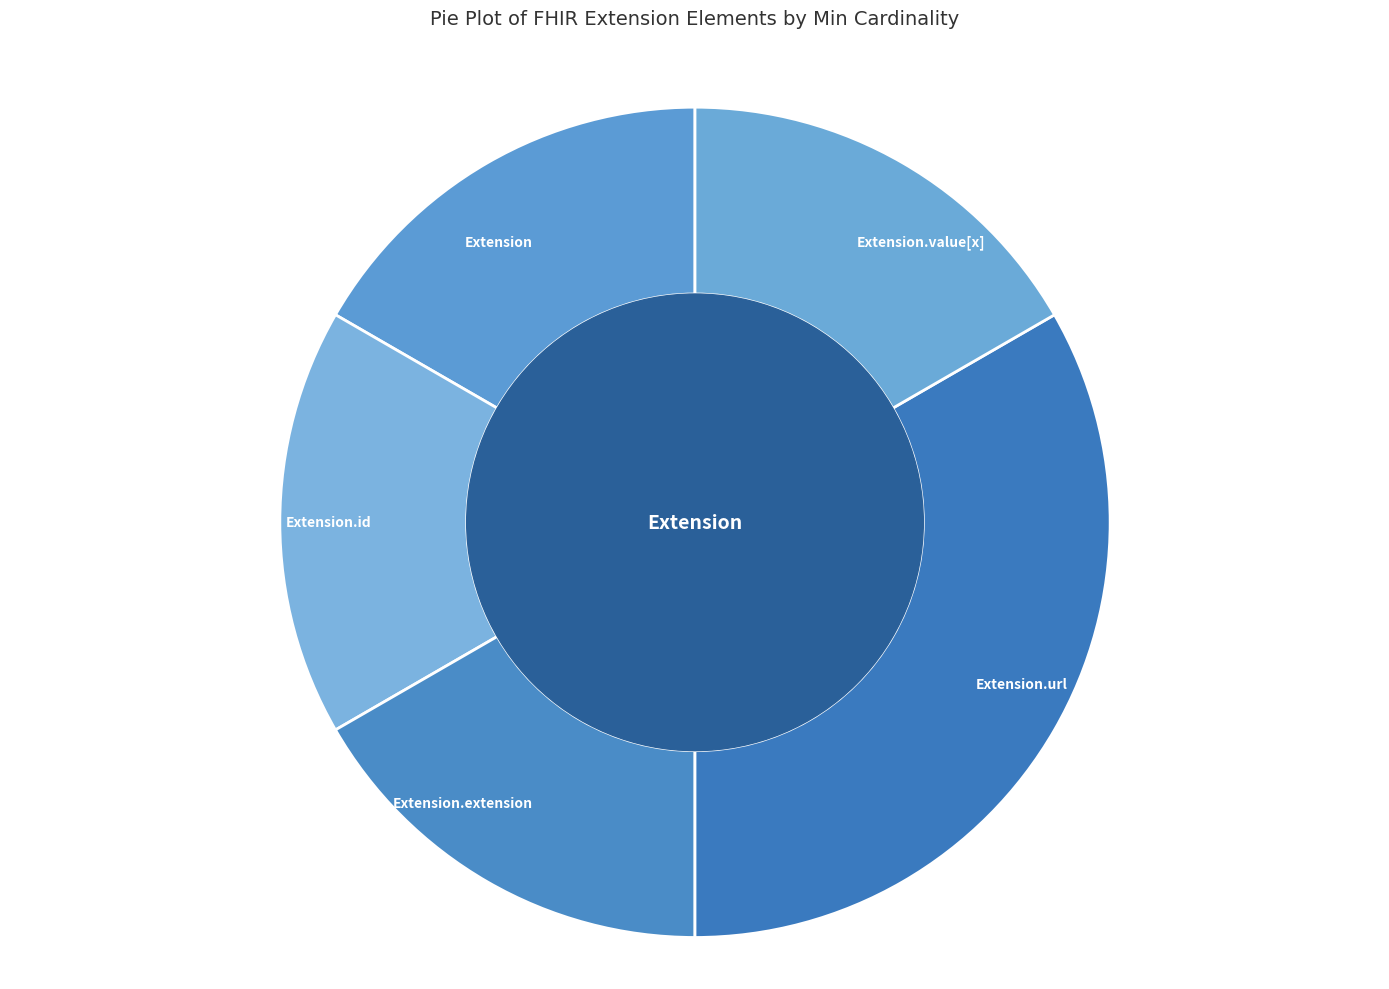

What is the ratio of the value at Extension.url to the value at Extension?

2.0